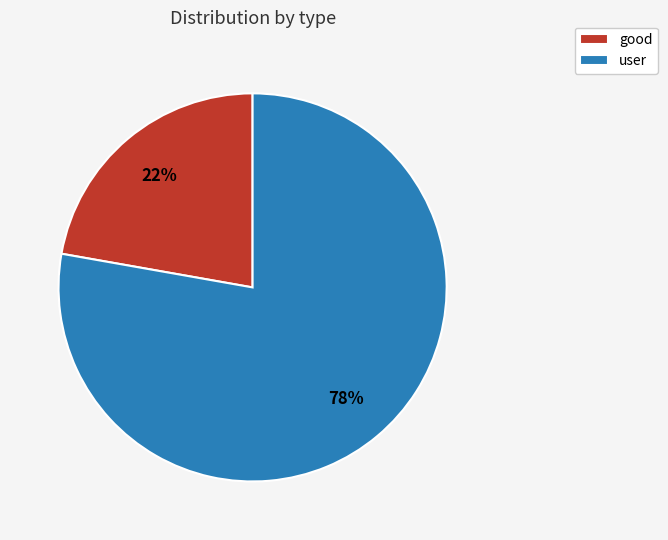

Is it true that user is 78% of the pie?

True